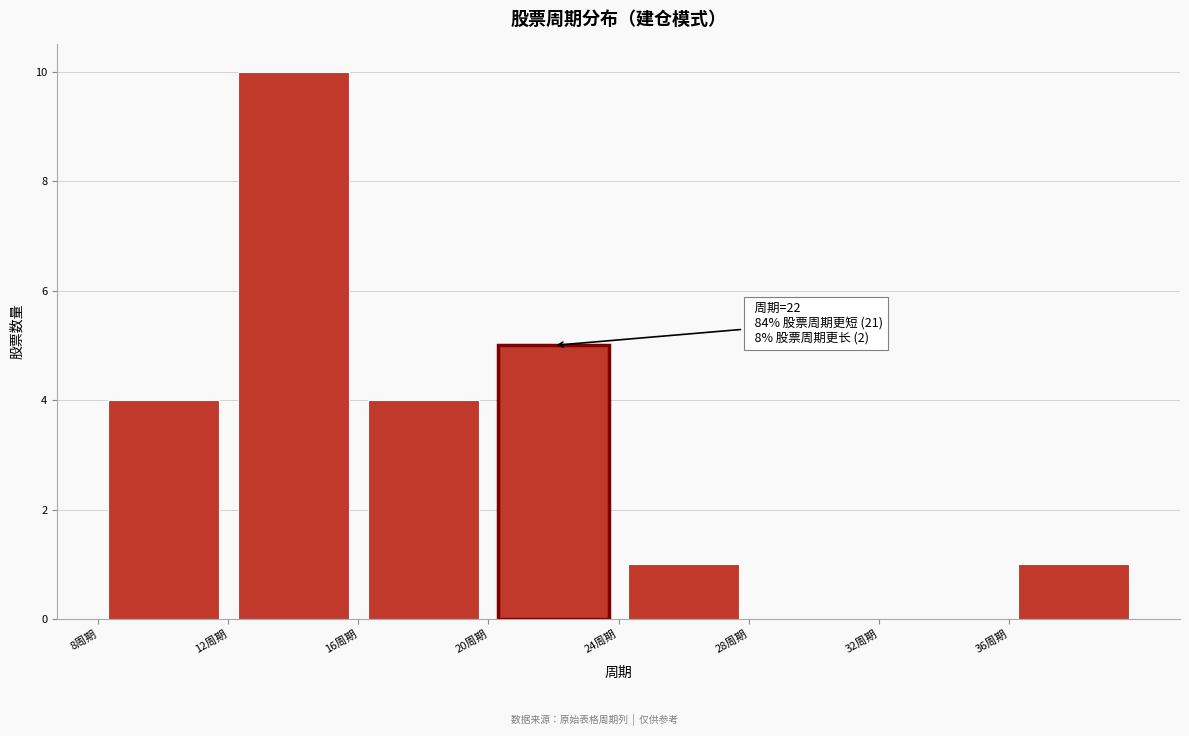

Over which range of the x-axis is the bar tallest?

12 to 16